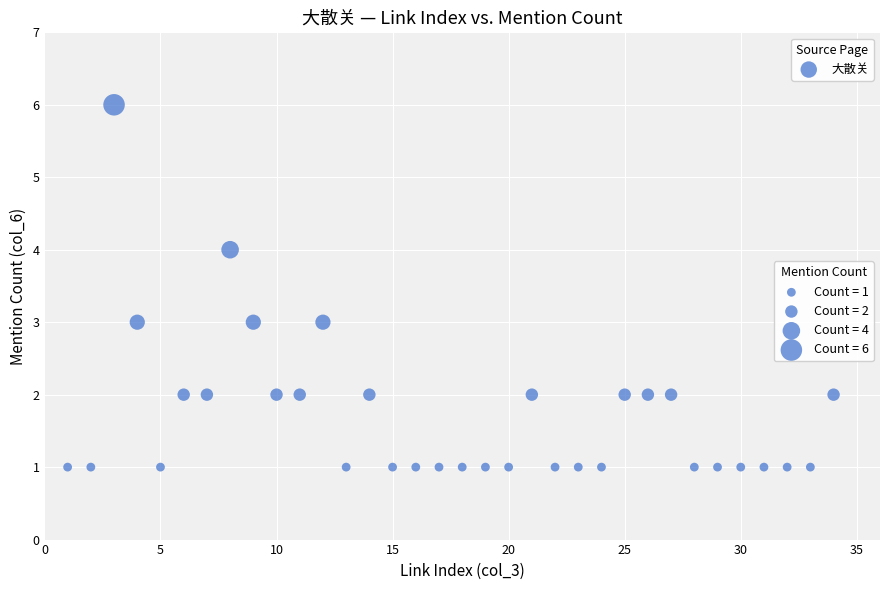

What is the range of Y values (max minus min)?

5